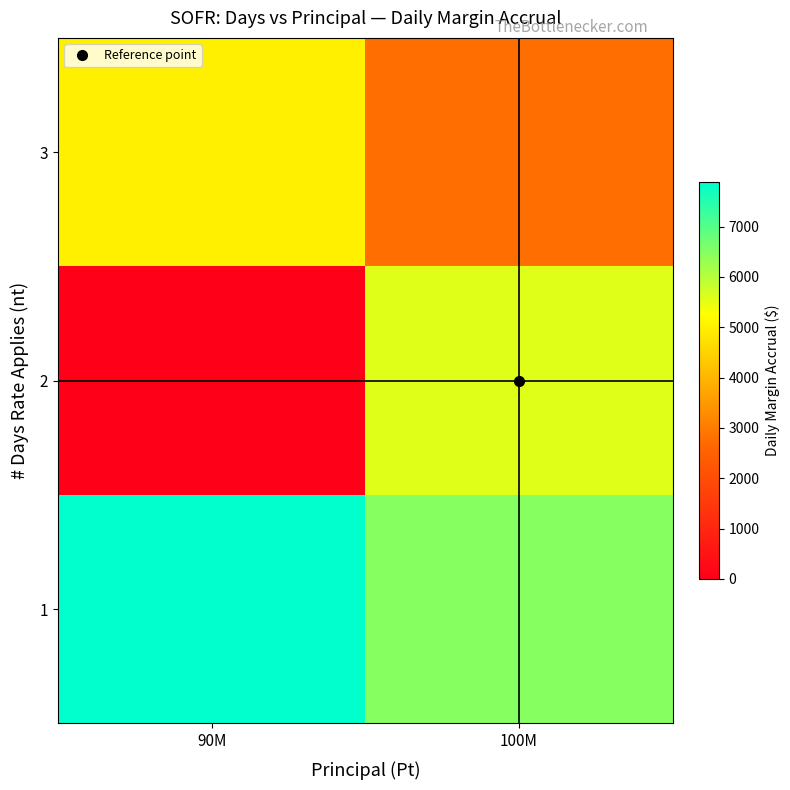

Reading left to right, extract all data points from this chart.

1: 90M=7878.8	100M=6481.5
2: 90M=0.0	100M=5555.6
3: 90M=5000.0	100M=2777.8